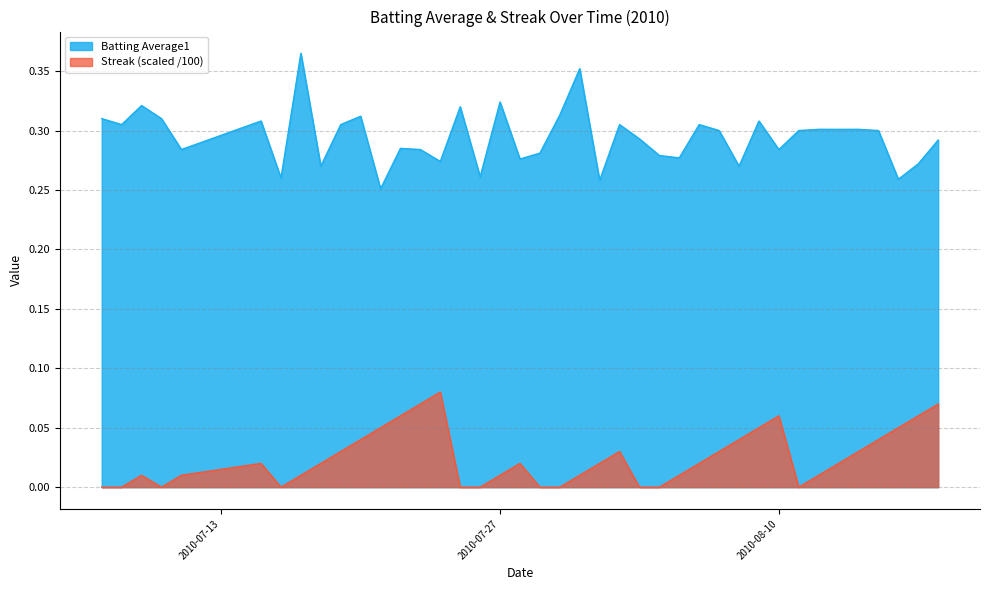

Rank the series by their average value, from highest to lowest.

Batting Average1, Streak (scaled /100)